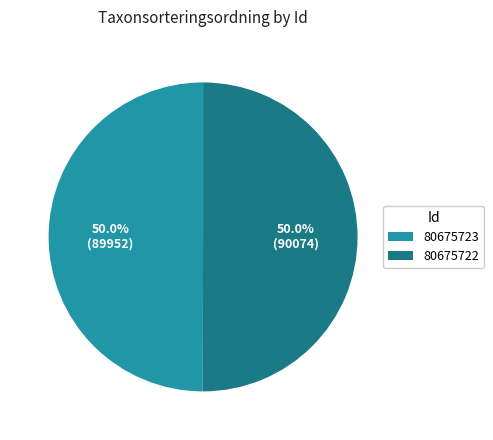

What is the ratio of the value at 80675722 to the value at 80675723?

1.0